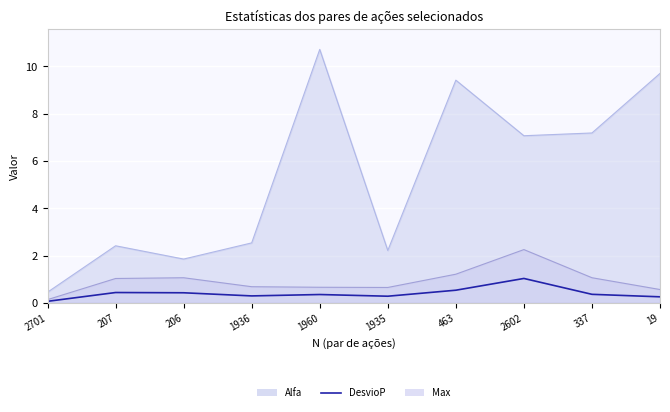

What is the greatest value displayed?

1.0